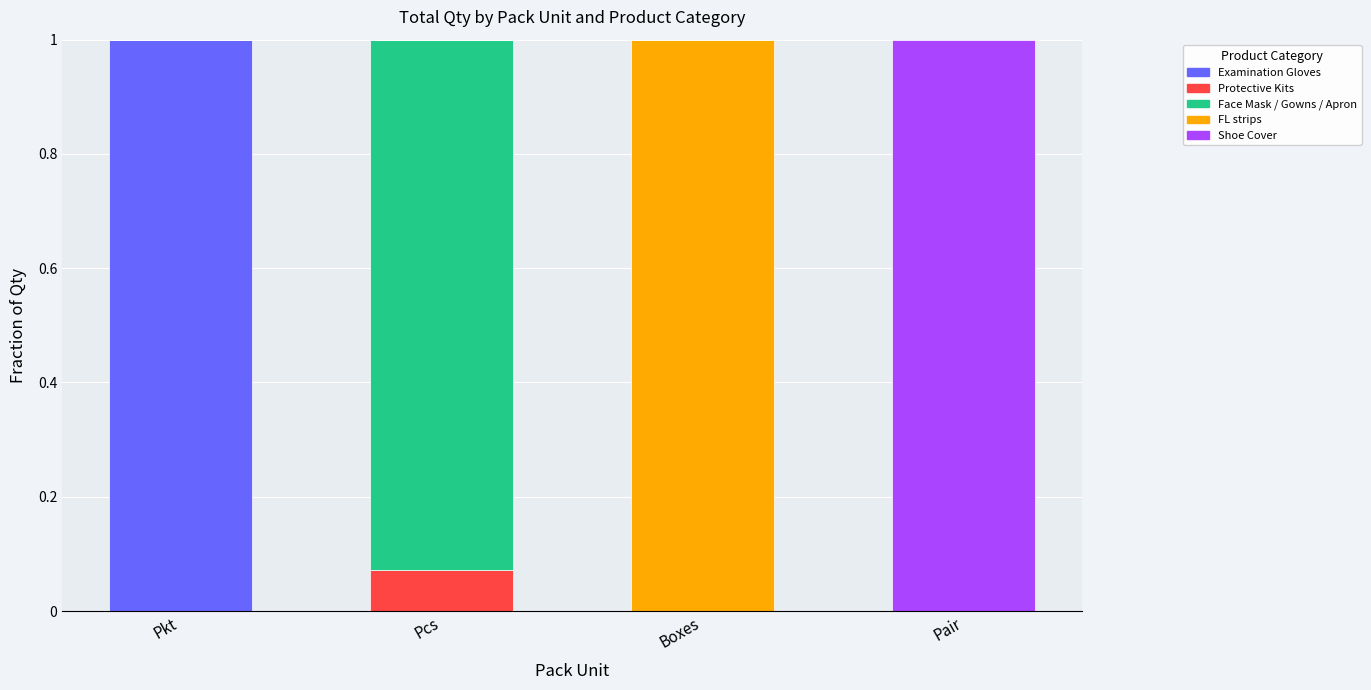

Count the number of data series in this chart.

5